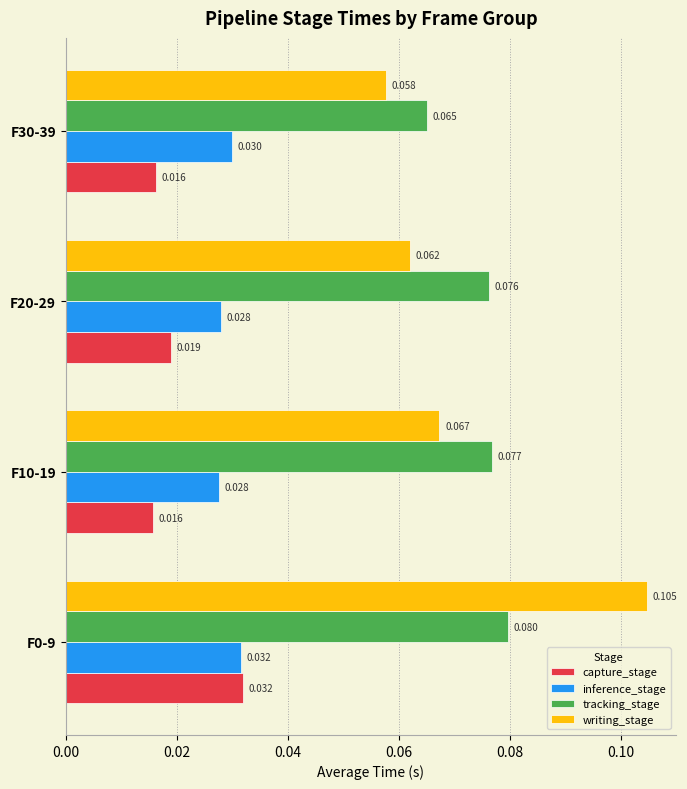

Is the value of inference_stage at F0-9 greater than the value of tracking_stage at F0-9?

No